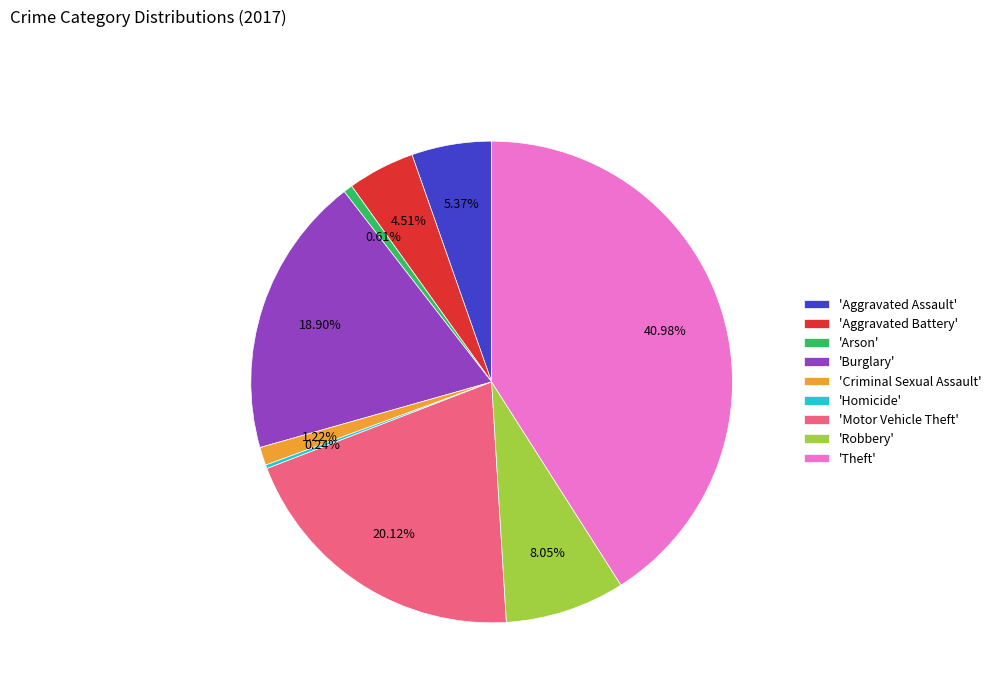

What is the largest slice in the pie chart?

'Theft'